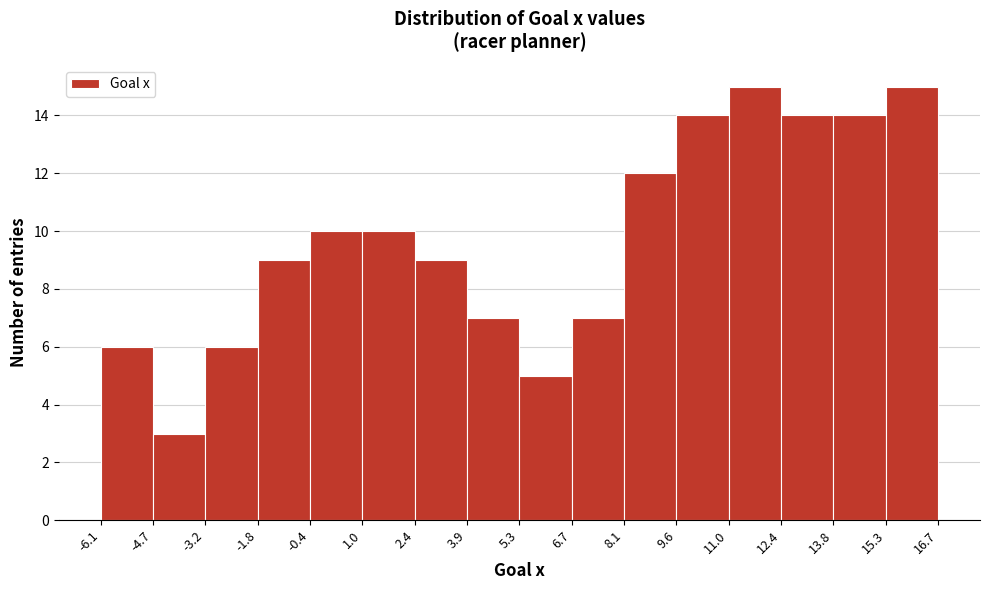

Reading left to right, transcribe this chart: for each bar, give the range it covers on the x-axis and its height. The values are not printed on the chart, so give them approximately, as read against the axis.

-6.1 to -4.7: 6
-4.7 to -3.2: 3
-3.2 to -1.8: 6
-1.8 to -0.4: 9
-0.4 to 1.0: 10
1.0 to 2.4: 10
2.4 to 3.9: 9
3.9 to 5.3: 7
5.3 to 6.7: 5
6.7 to 8.1: 7
8.1 to 9.6: 12
9.6 to 11.0: 14
11.0 to 12.4: 15
12.4 to 13.8: 14
13.8 to 15.3: 14
15.3 to 16.7: 15